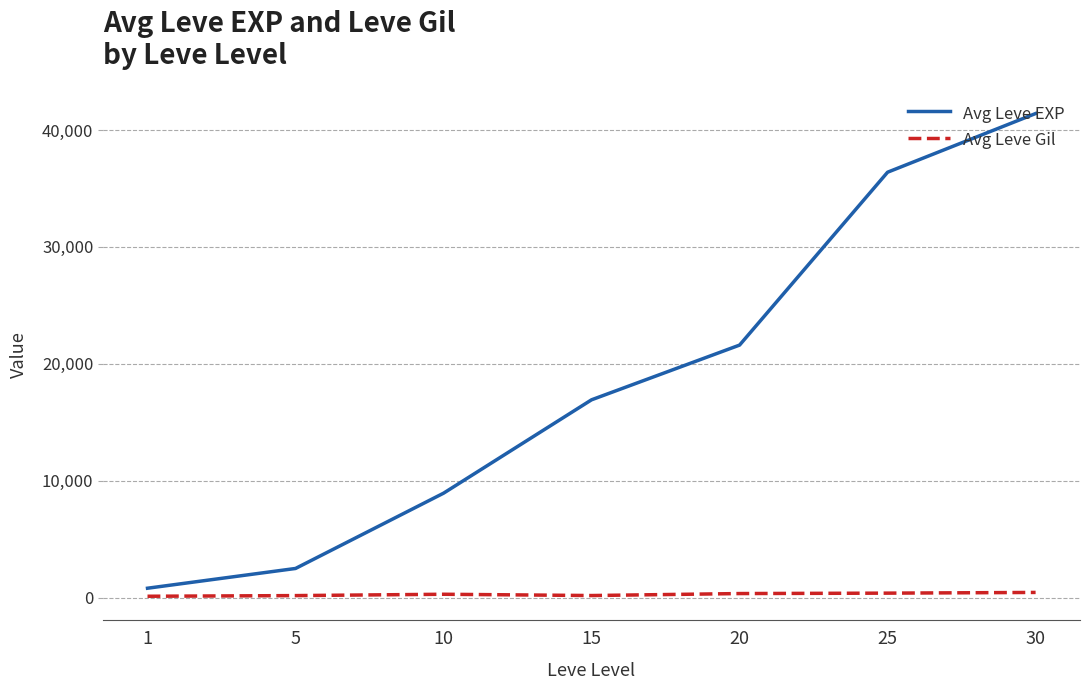

What is the maximum value shown in the chart?

41410